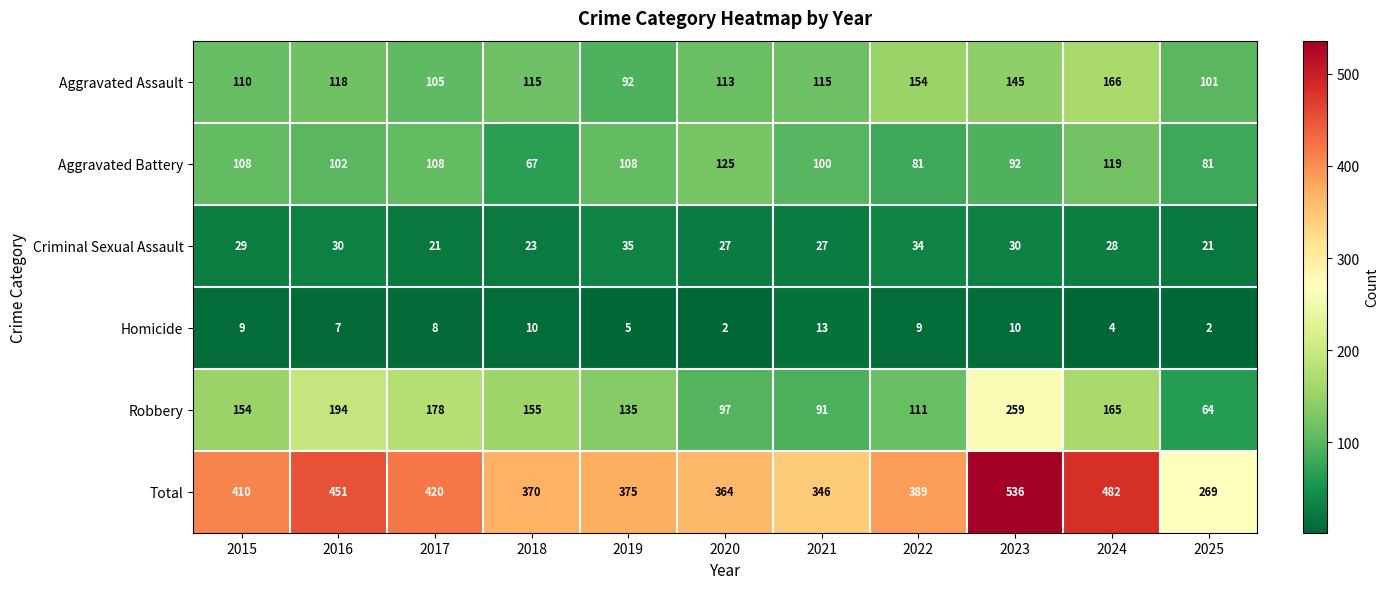

What is the greatest value displayed?

536